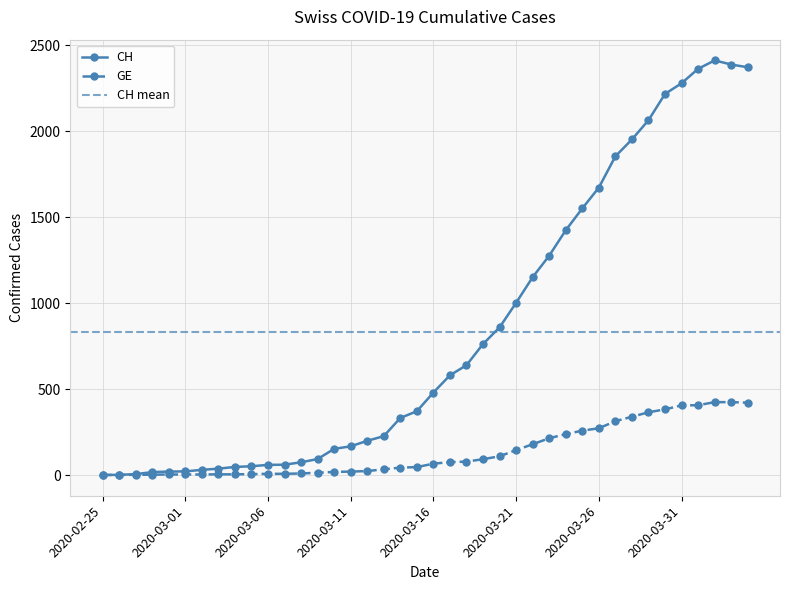

Rank the categories by CH value from lowest to highest.

2020-02-25, 2020-02-26, 2020-02-27, 2020-02-28, 2020-02-29, 2020-03-01, 2020-03-02, 2020-03-03, 2020-03-04, 2020-03-05, 2020-03-06, 2020-03-07, 2020-03-08, 2020-03-09, 2020-03-10, 2020-03-11, 2020-03-12, 2020-03-13, 2020-03-14, 2020-03-15, 2020-03-16, 2020-03-17, 2020-03-18, 2020-03-19, 2020-03-20, 2020-03-21, 2020-03-22, 2020-03-23, 2020-03-24, 2020-03-25, 2020-03-26, 2020-03-27, 2020-03-28, 2020-03-29, 2020-03-30, 2020-03-31, 2020-04-01, 2020-04-04, 2020-04-03, 2020-04-02